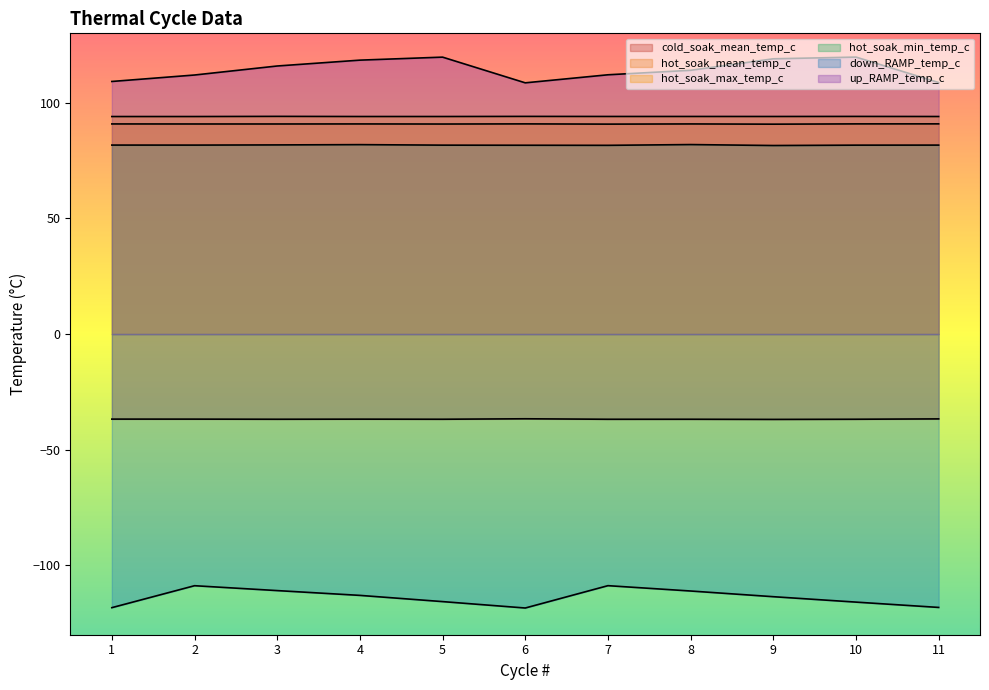

List the series in order of their peak value, lowest first.

down_RAMP_temp_c, cold_soak_mean_temp_c, hot_soak_min_temp_c, hot_soak_mean_temp_c, hot_soak_max_temp_c, up_RAMP_temp_c